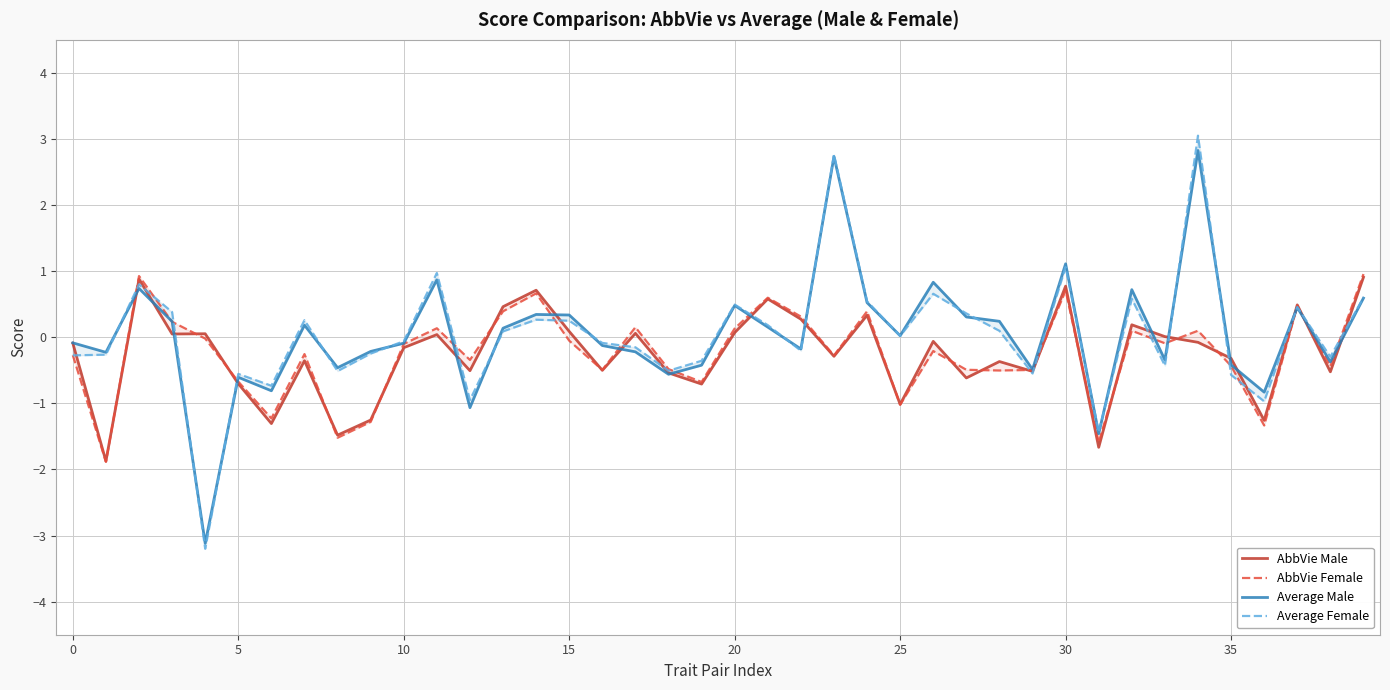

At how many categories does at least one series exceed 2?

2